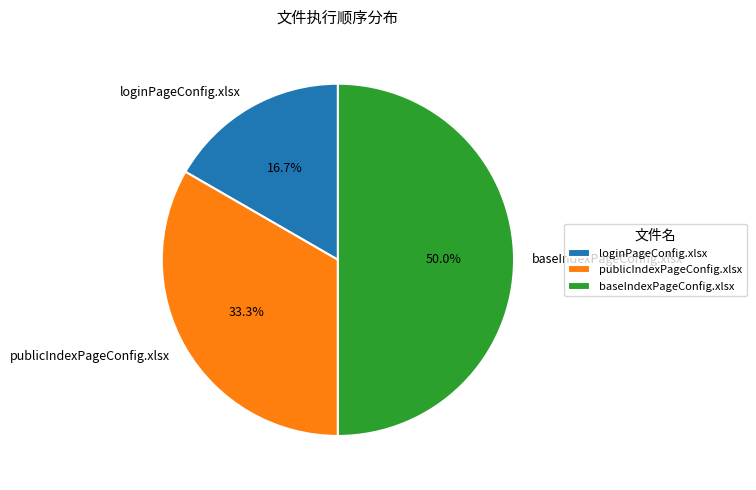

How many segments does this pie chart have?

3